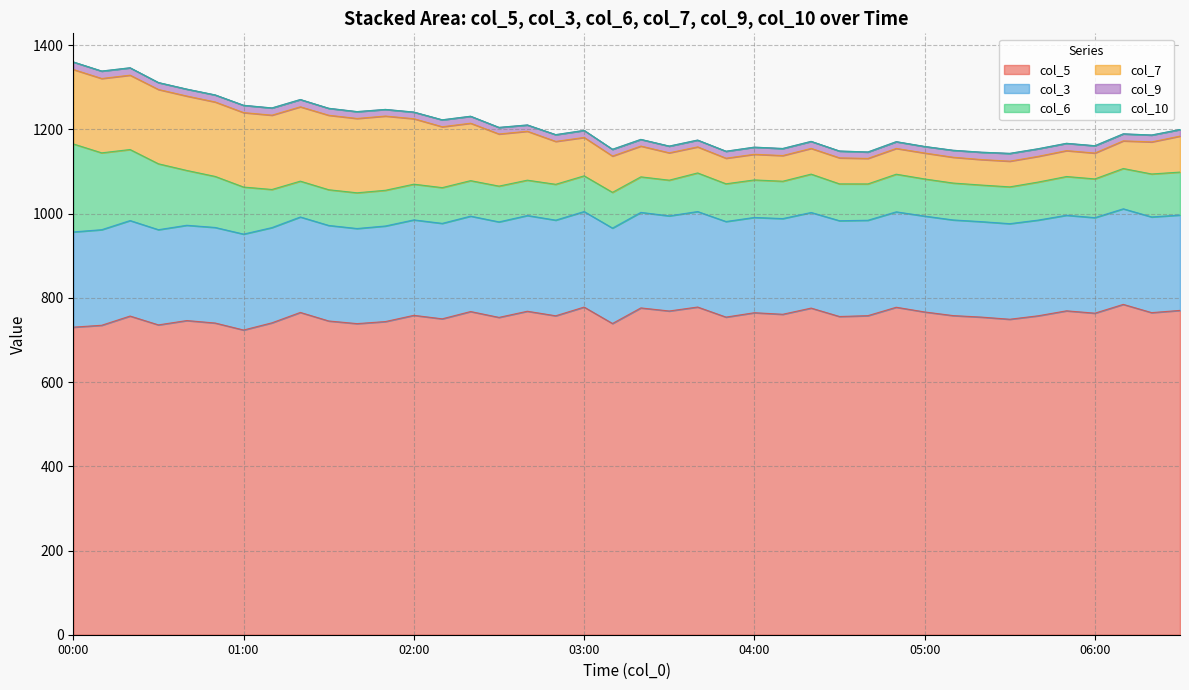

In col_6, how many points are lower than both neighbors (excluding endpoints)?

7